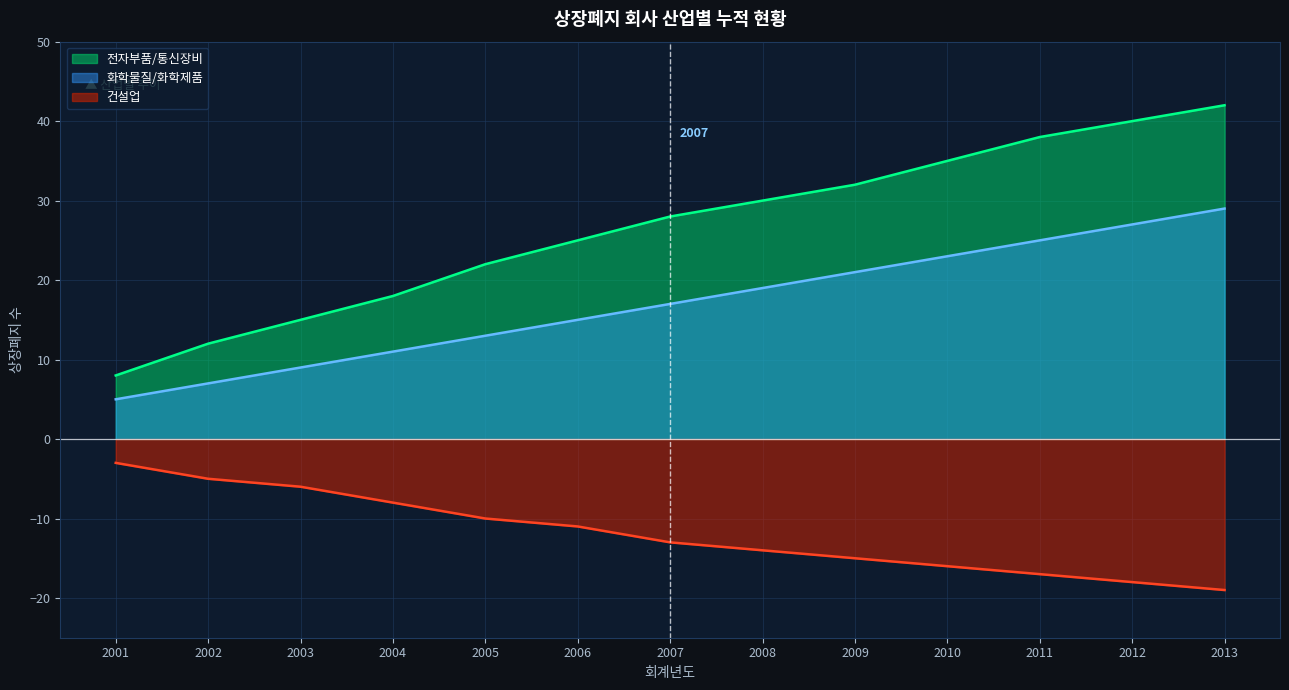

Which series has the largest total across all categories?

전자부품/통신장비